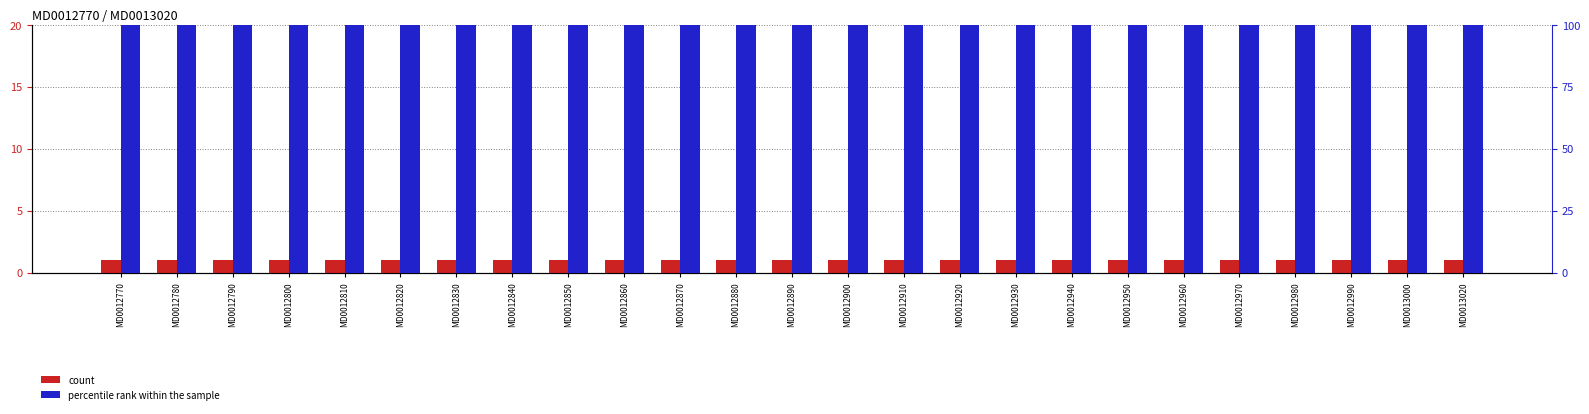

True or false: count has a value of 1 at MD0012900.

True